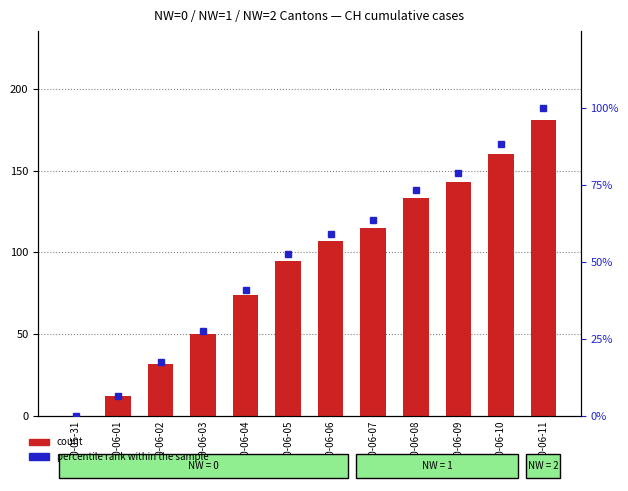

How many values in the count series are below 107?

6